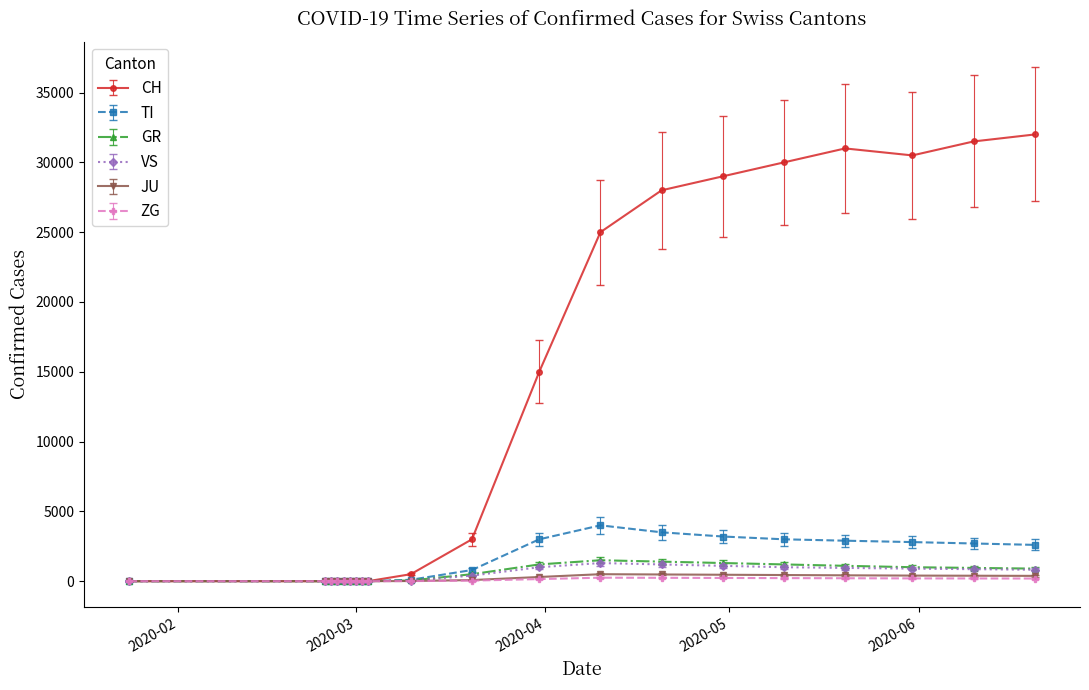

Which series has the widest spread of values?

CH